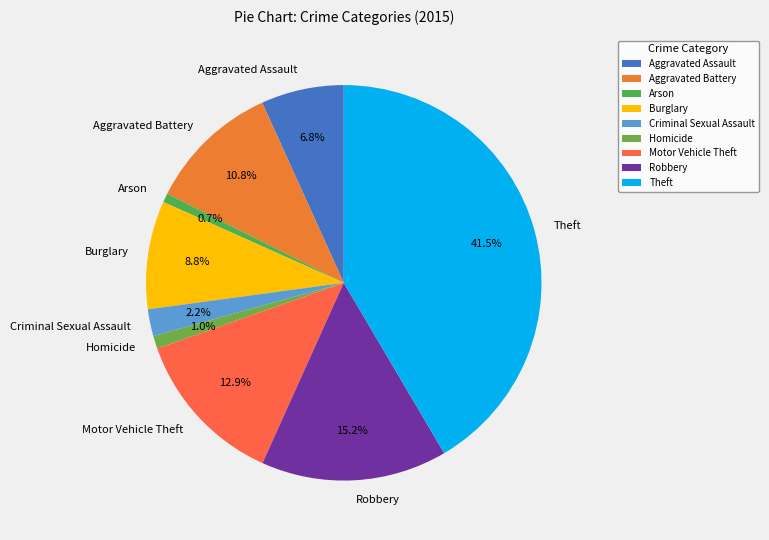

True or false: Homicide accounts for 1% of the total.

True